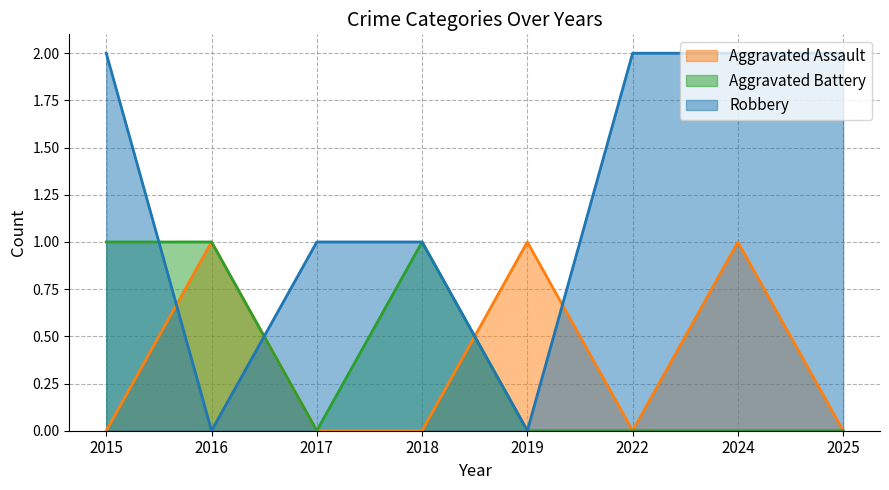

At which category is the sum across all series the highest?

2015